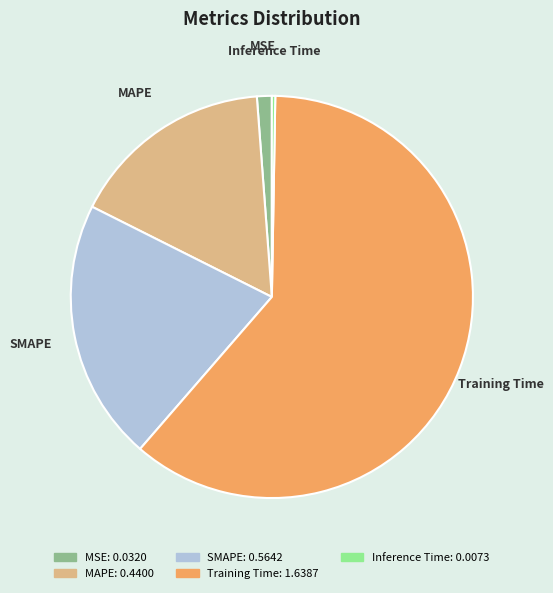

True or false: MAPE accounts for 7% of the total.

False